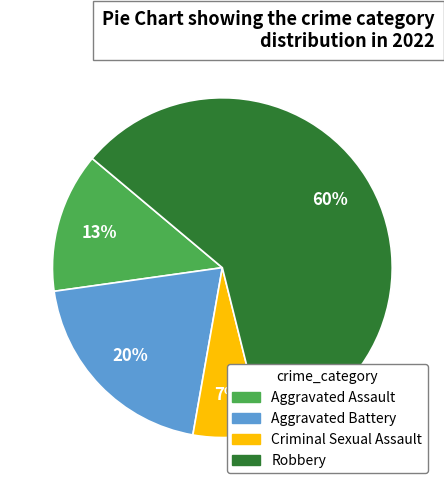

What is the smallest slice in the pie chart?

Criminal Sexual Assault